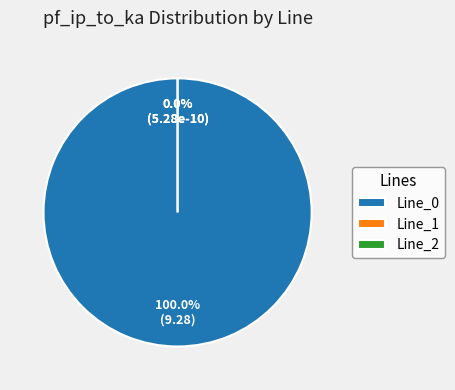

What is the smallest slice in the pie chart?

Line_2